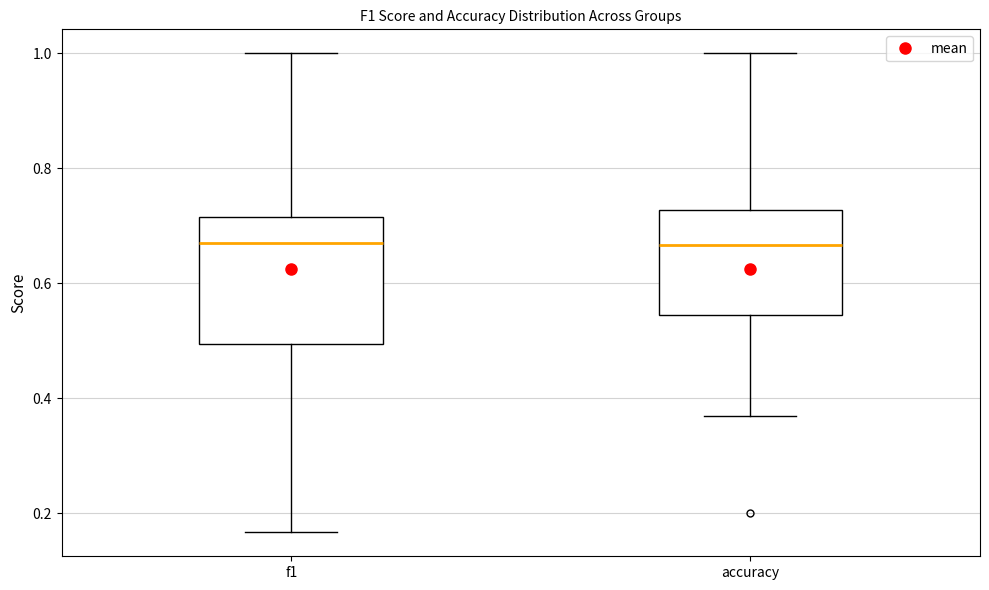

Reading left to right, transcribe this box plot: for each box, give where its median line is, the range the box spans, and where its two whiskers end, as read against the y-axis. The values are not printed on the chart, so give them approximately, as read against the axis.

f1: median 0.66, box 0.50 to 0.72, whiskers 0.16 to 1.00
accuracy: median 0.66, box 0.54 to 0.72, whiskers 0.36 to 1.00